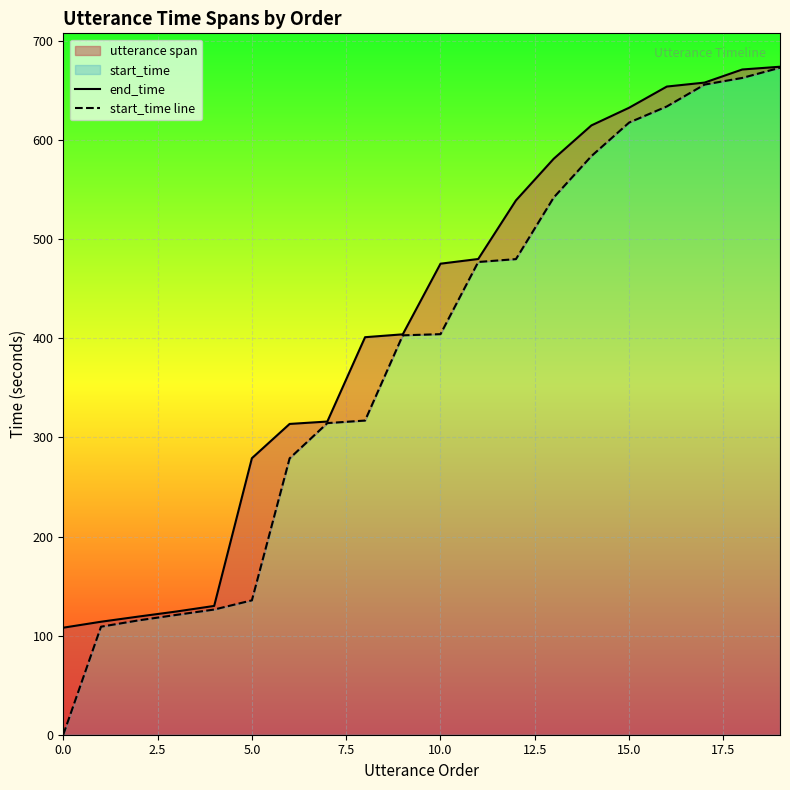

True or false: start_time line and end_time cross at least once.

False